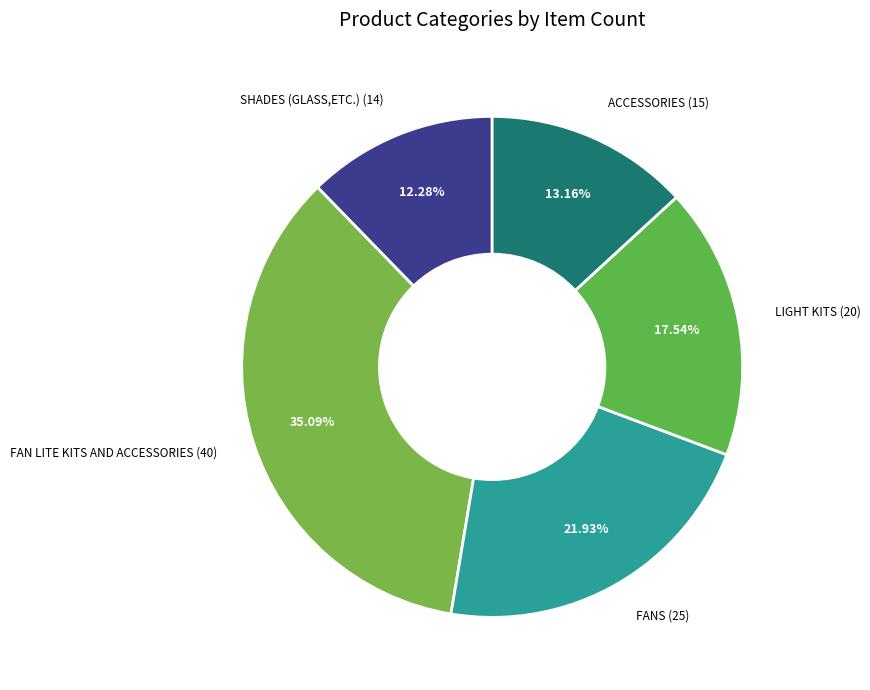

To the nearest percent, what is the combined percentage of FANS and ACCESSORIES?

35%